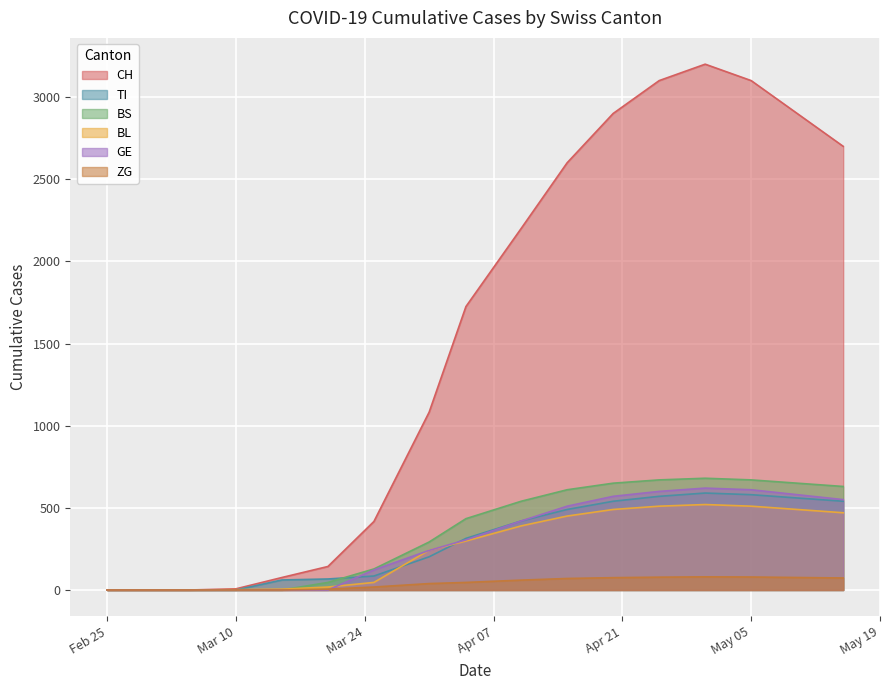

What is the maximum value shown in the chart?

3200